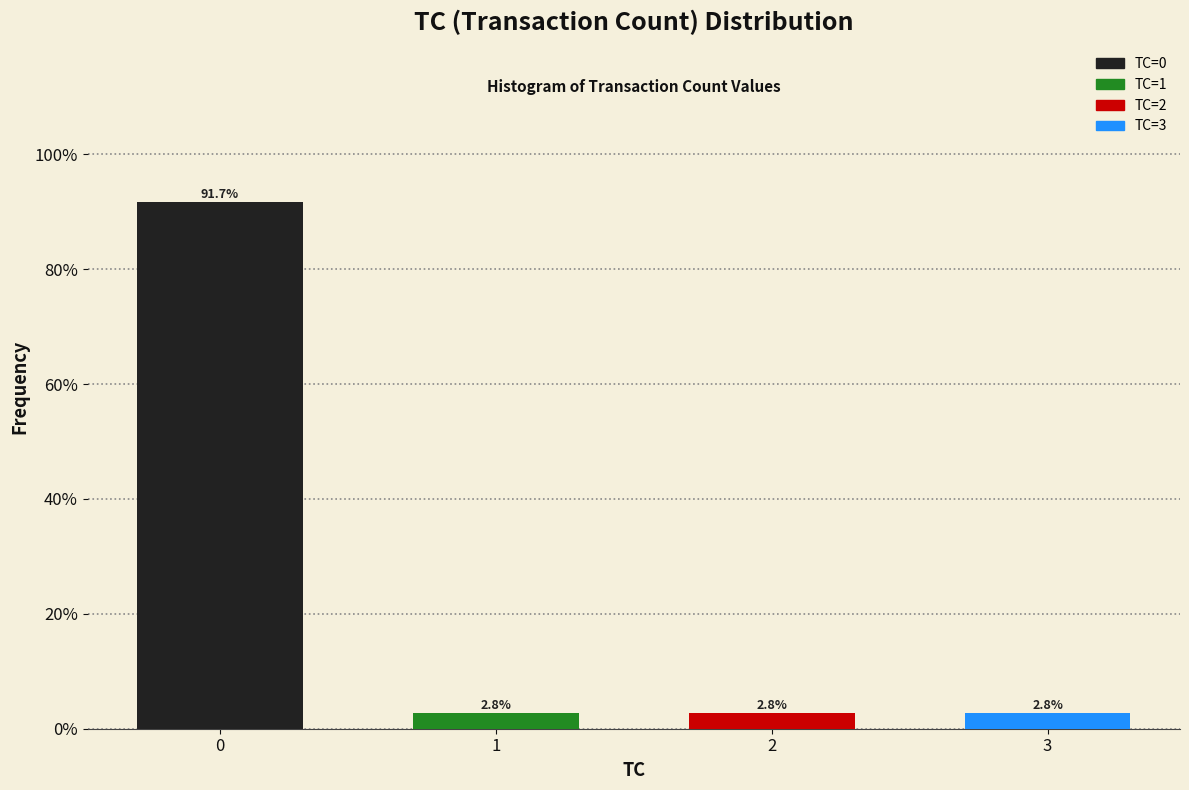

Reading left to right, list all the values displayed in this chart.

0=91.7	1=2.8	2=2.8	3=2.8